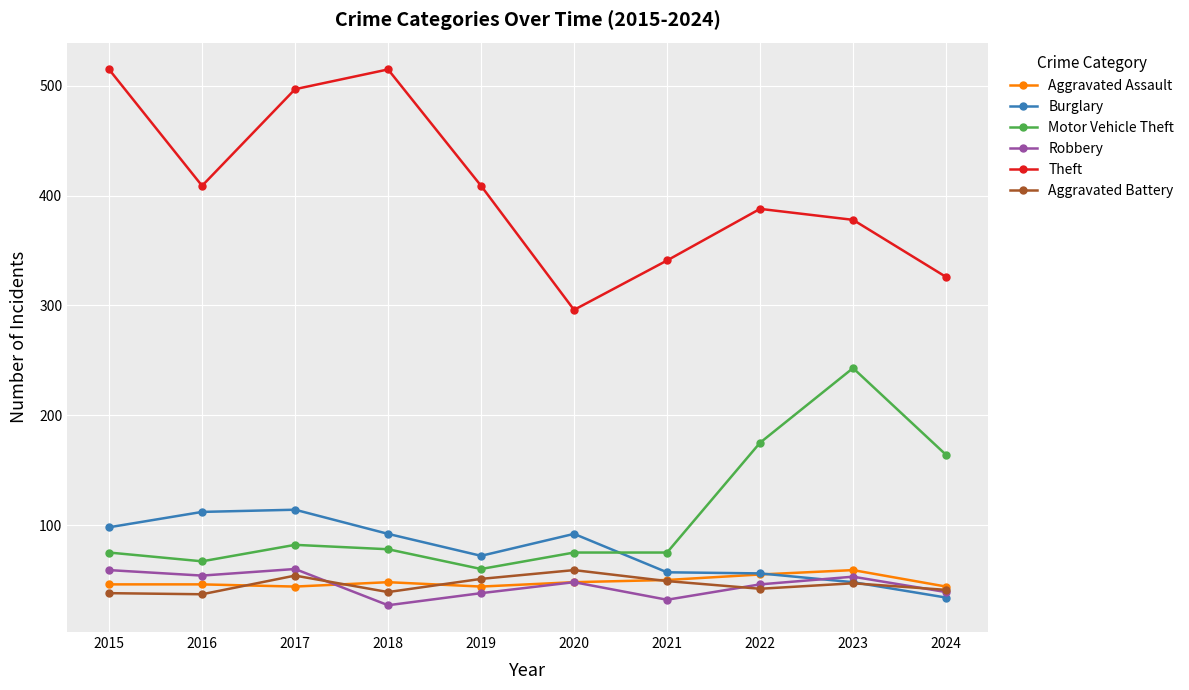

What is the minimum value for Robbery?

27